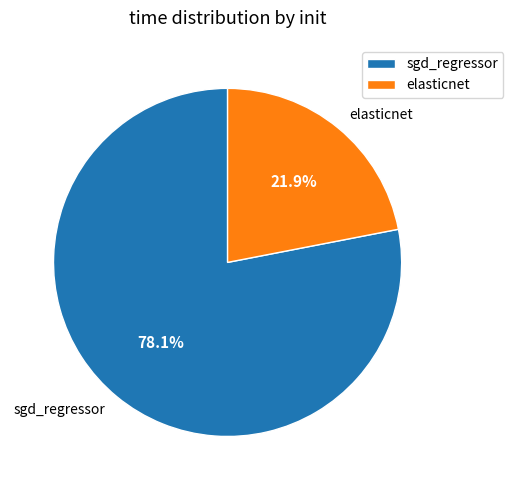

How many segments does this pie chart have?

2